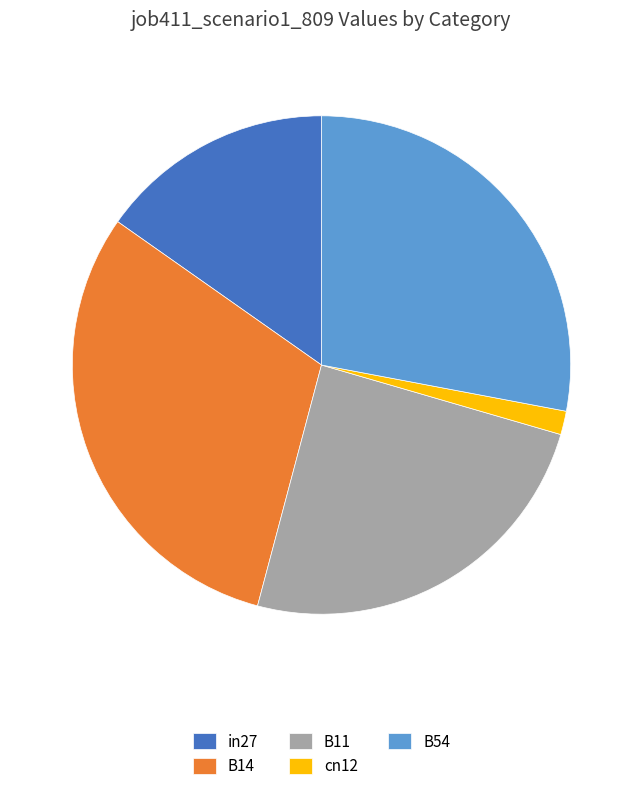

Do in27 and B54 together represent more than half of the pie?

No